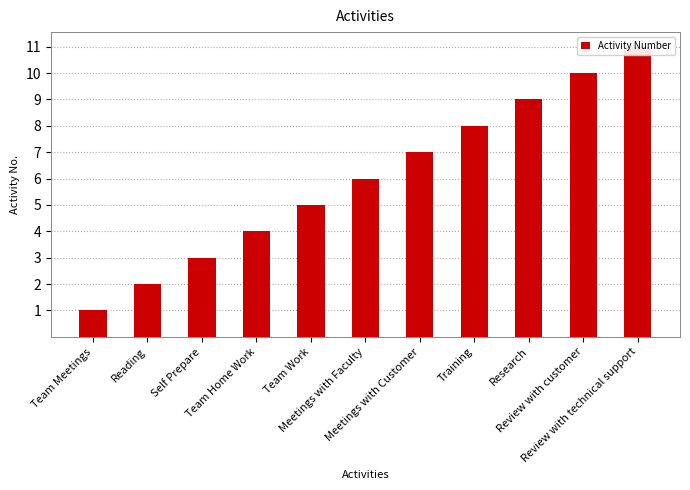

What is the difference between the maximum and minimum values?

10